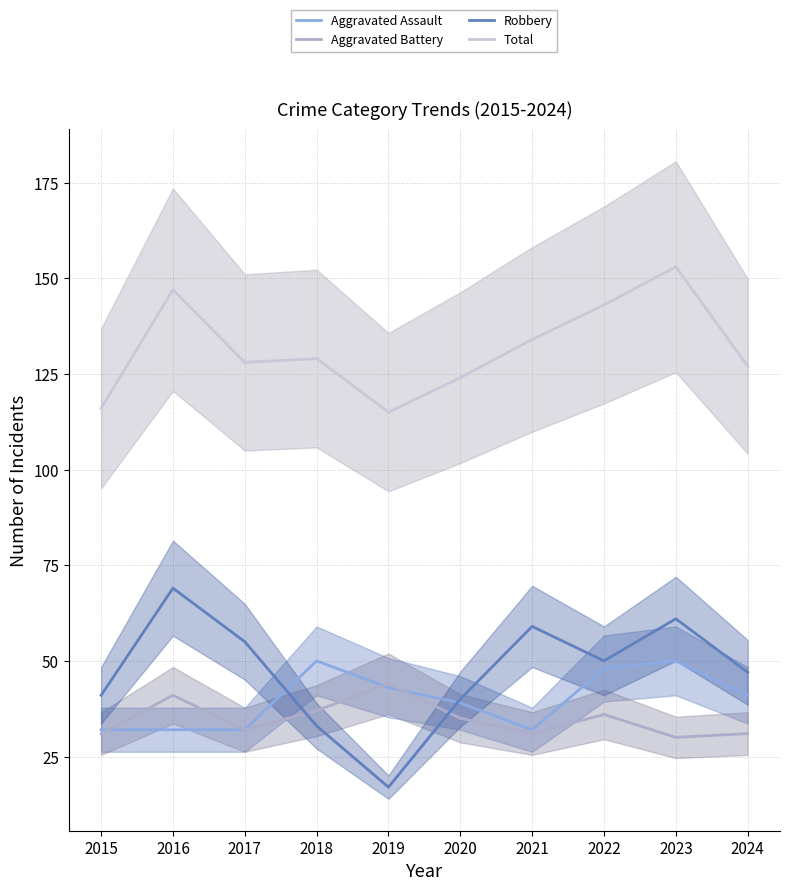

True or false: Total and Aggravated Battery cross at least once.

False